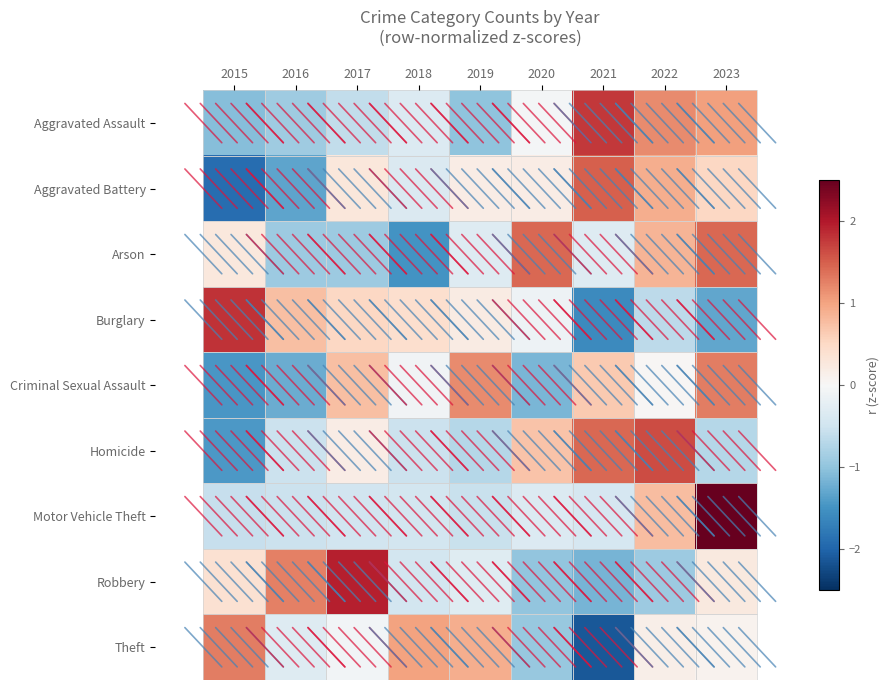

Reading left to right, what are all the values shown in this chart?

Aggravated Assault: 2015=-1.1	2016=-0.9	2017=-0.6	2018=-0.3	2019=-1.0	2020=-0.0	2021=1.8	2022=1.2	2023=1.0
Aggravated Battery: 2015=-1.9	2016=-1.3	2017=0.3	2018=-0.4	2019=0.2	2020=0.2	2021=1.5	2022=0.9	2023=0.5
Arson: 2015=0.3	2016=-0.9	2017=-0.9	2018=-1.5	2019=-0.3	2020=1.4	2021=-0.3	2022=0.8	2023=1.4
Burglary: 2015=1.8	2016=0.7	2017=0.5	2018=0.4	2019=0.2	2020=-0.1	2021=-1.6	2022=-0.7	2023=-1.3
Criminal Sexual Assault: 2015=-1.5	2016=-1.2	2017=0.8	2018=-0.1	2019=1.2	2020=-1.1	2021=0.7	2022=0.0	2023=1.3
Homicide: 2015=-1.4	2016=-0.5	2017=0.2	2018=-0.5	2019=-0.7	2020=0.7	2021=1.4	2022=1.6	2023=-0.7
Motor Vehicle Theft: 2015=-0.6	2016=-0.5	2017=-0.5	2018=-0.5	2019=-0.6	2020=-0.3	2021=-0.4	2022=0.8	2023=2.6
Robbery: 2015=0.4	2016=1.3	2017=1.9	2018=-0.5	2019=-0.3	2020=-1.0	2021=-1.2	2022=-0.9	2023=0.2
Theft: 2015=1.3	2016=-0.3	2017=-0.1	2018=1.0	2019=0.9	2020=-0.9	2021=-2.1	2022=0.1	2023=0.1